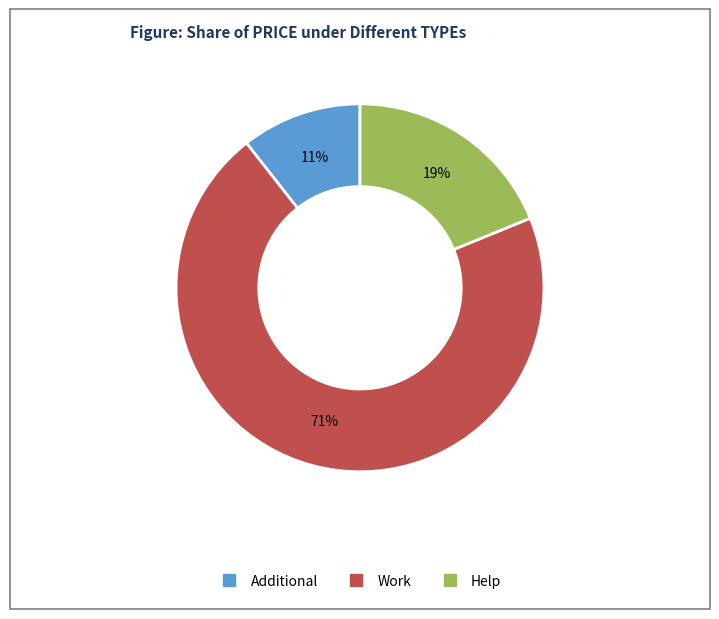

Is there any slice that represents more than half of the pie?

Yes